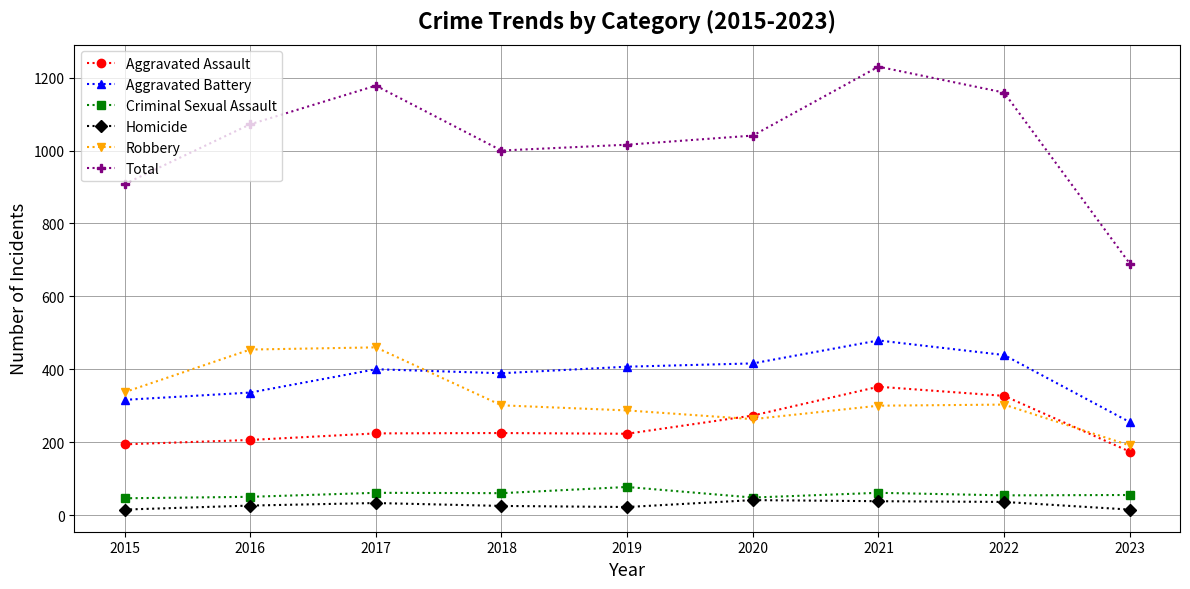

What is the value of the Total point at the 4th from the left?

1000